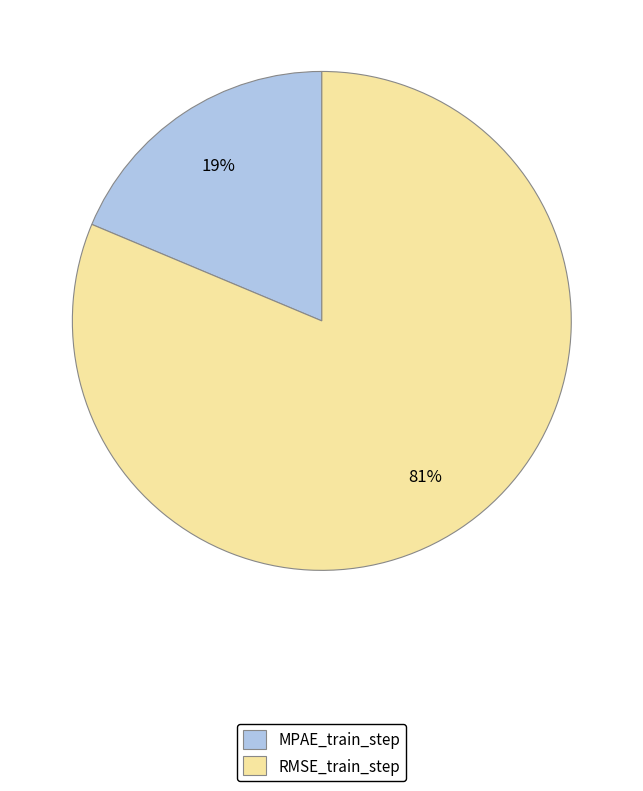

Do MPAE_train_step and RMSE_train_step together represent more than half of the pie?

Yes